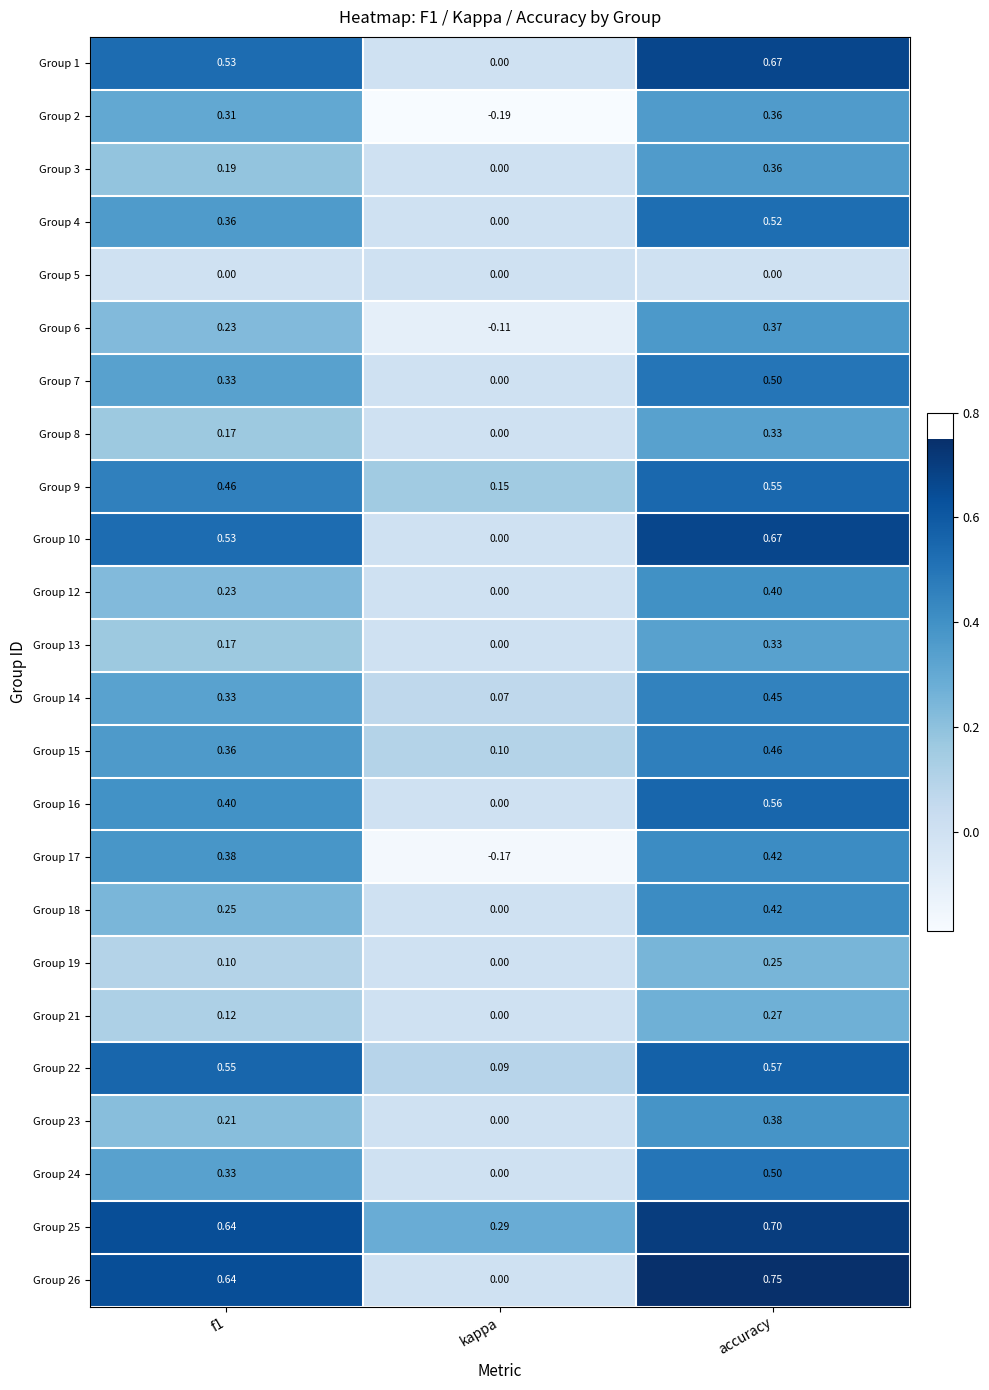

How many data points does each series have?

3